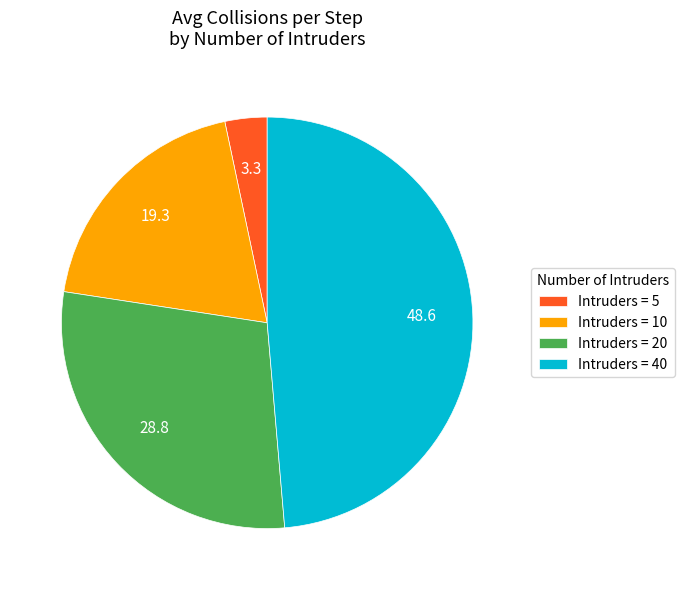

Rank the categories by value from highest to lowest.

Intruders = 40, Intruders = 20, Intruders = 10, Intruders = 5